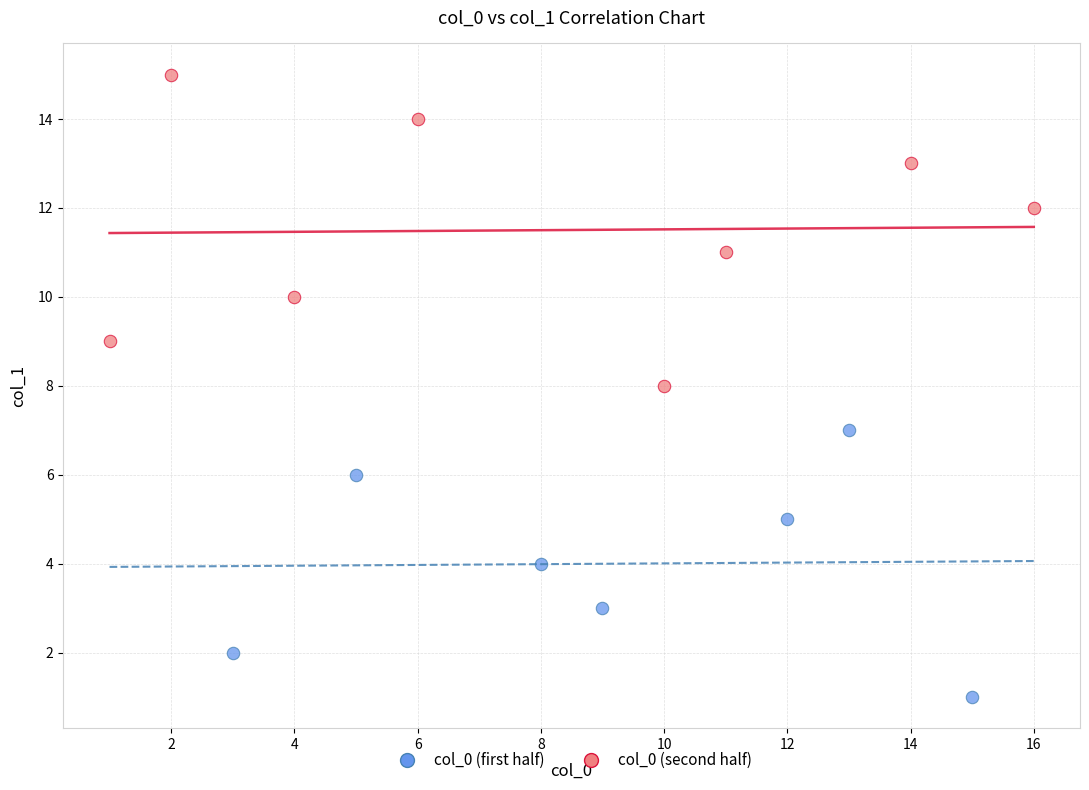

Which series contains the highest Y value?

col_0 (second half)